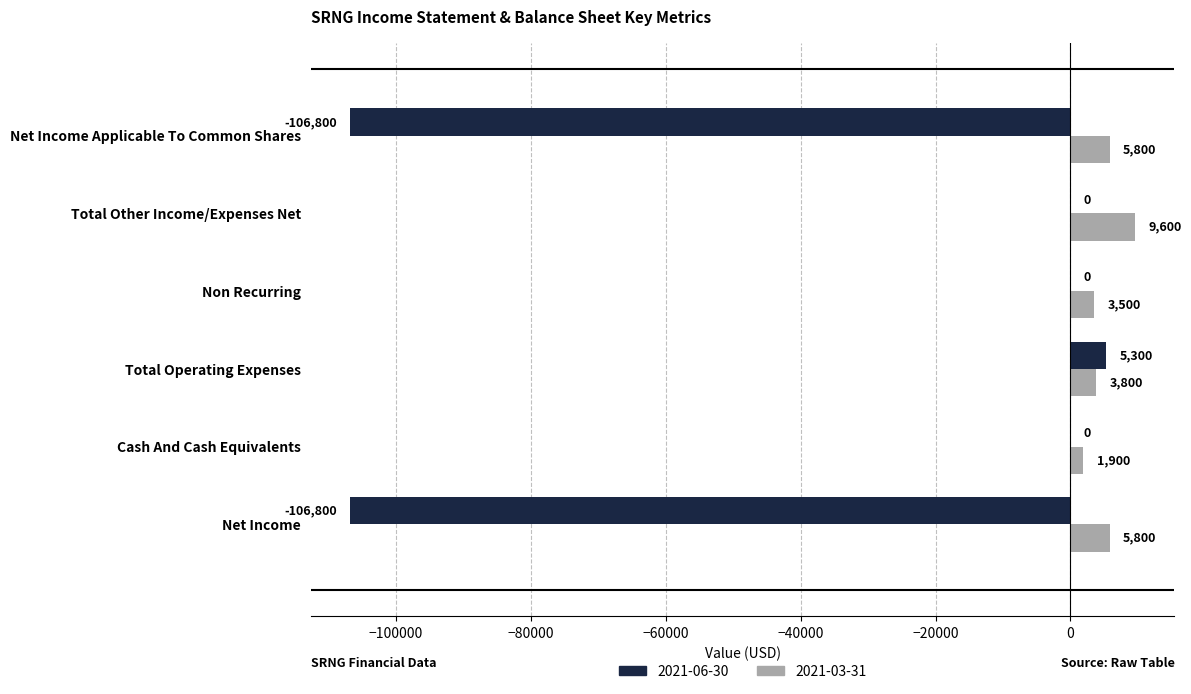

Which series changed the most between Cash And Cash Equivalents and Total Other Income/Expenses Net?

2021-03-31